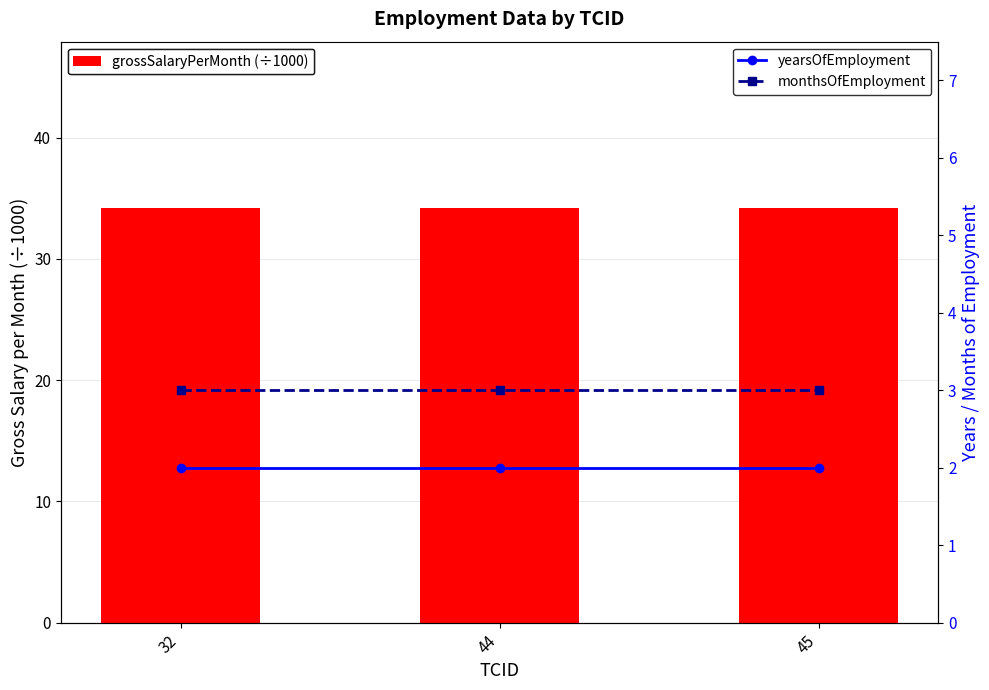

Reading left to right, transcribe all the data shown in this chart.

grossSalaryPerMonth (÷1000): 34.2	34.2	34.2
yearsOfEmployment: 2.0	2.0	2.0
monthsOfEmployment: 3.0	3.0	3.0